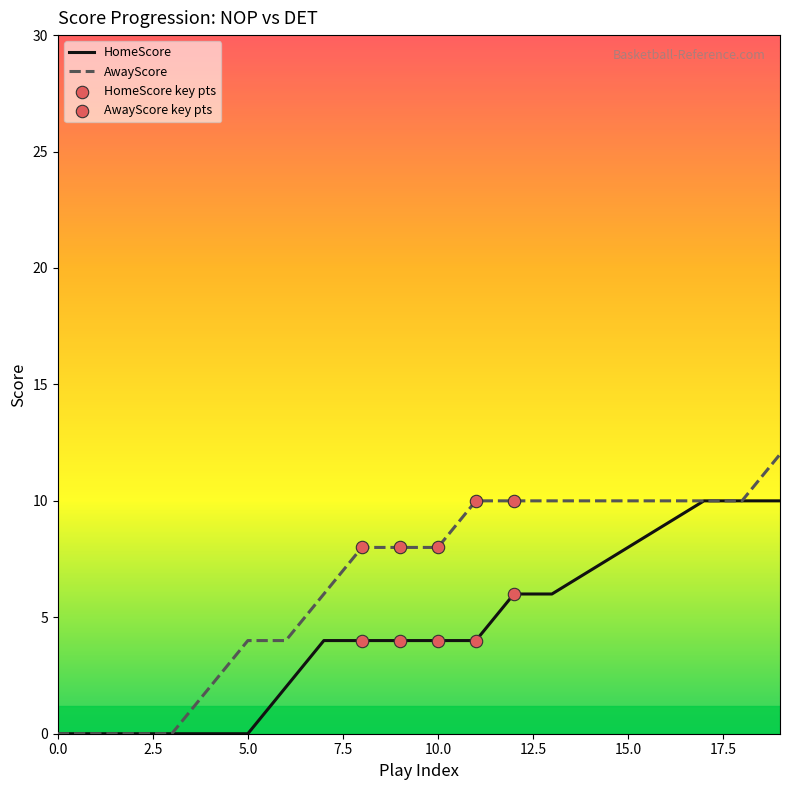

Which series has the largest total across all categories?

AwayScore